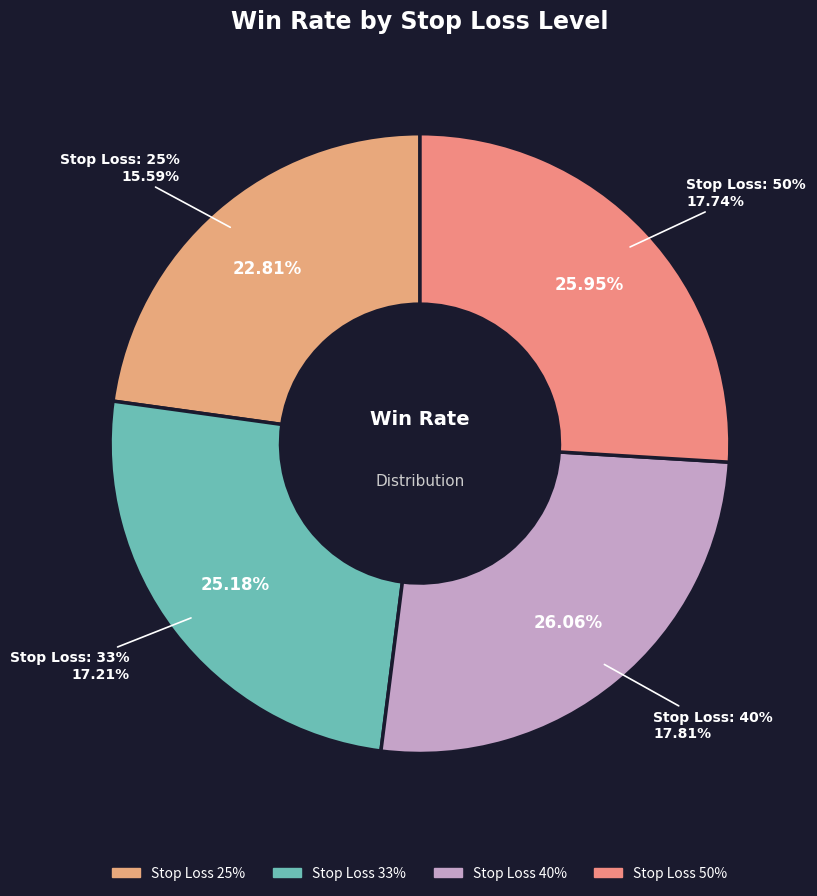

Which slice is the smallest?

25%